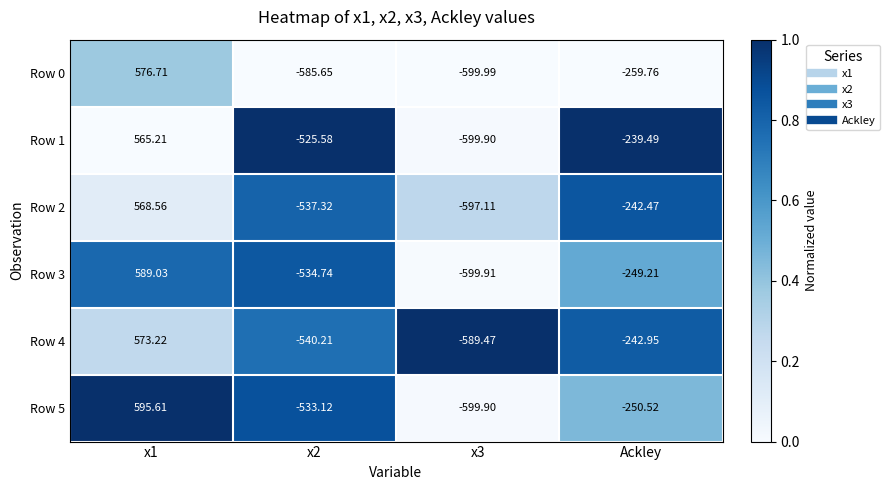

Where is Row 0 nearest to the value -11?

Ackley